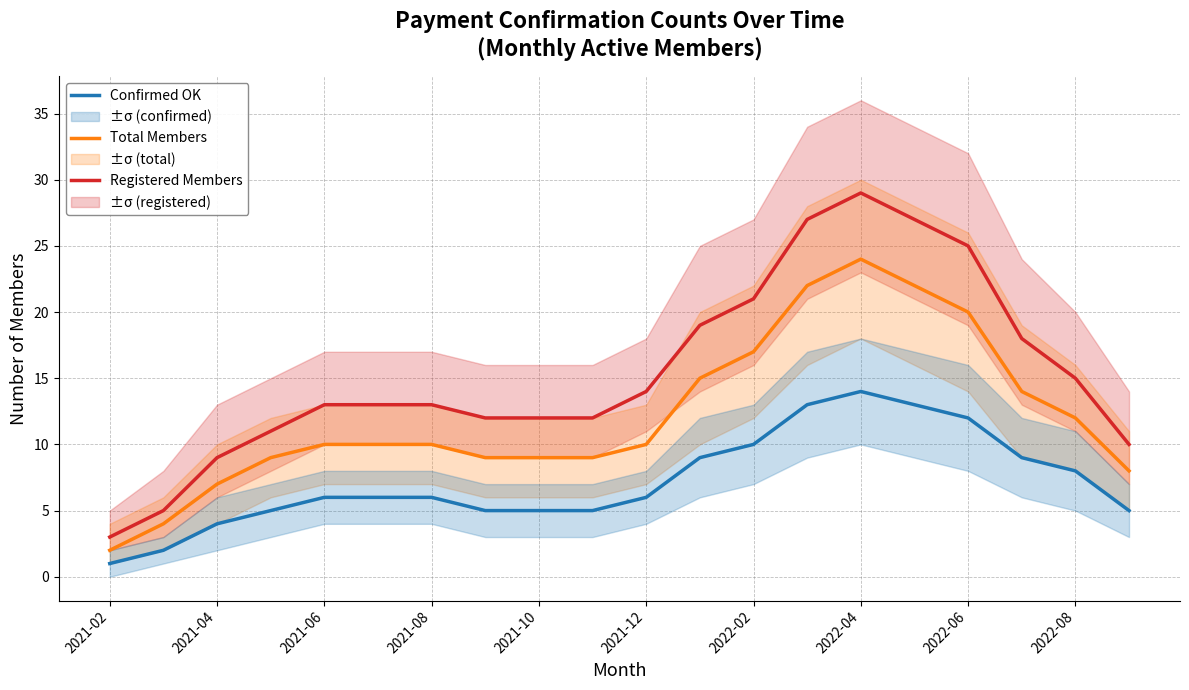

Reading right to left, what are all the values shown in this chart?

Registered Members: 10	15	18	25	27	29	27	21	19	14	12	12	12	13	13	13	11	9	5	3
Total Members: 8	12	14	20	22	24	22	17	15	10	9	9	9	10	10	10	9	7	4	2
Confirmed OK: 5	8	9	12	13	14	13	10	9	6	5	5	5	6	6	6	5	4	2	1